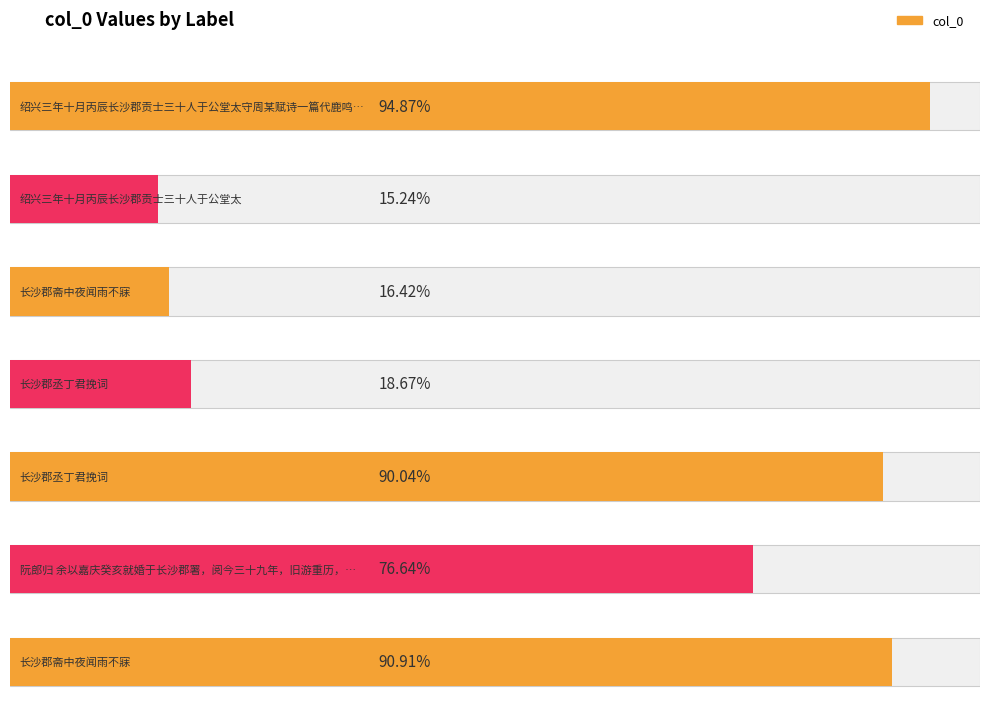

How many data points are less than 766378?

3